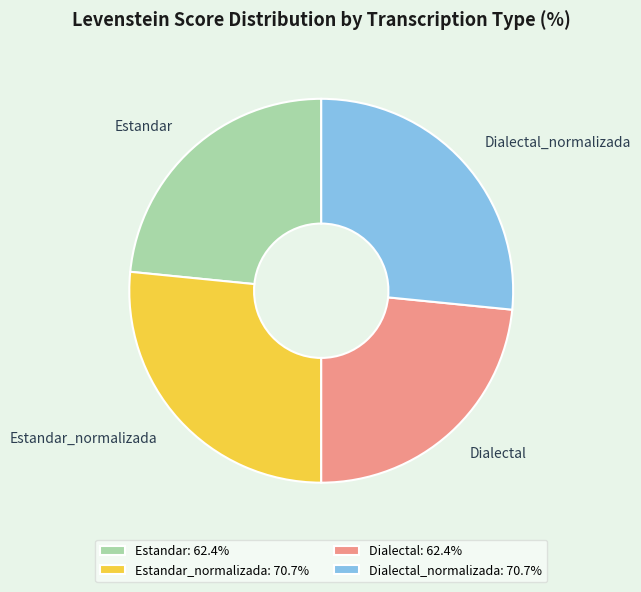

Is there a majority slice in this chart?

No